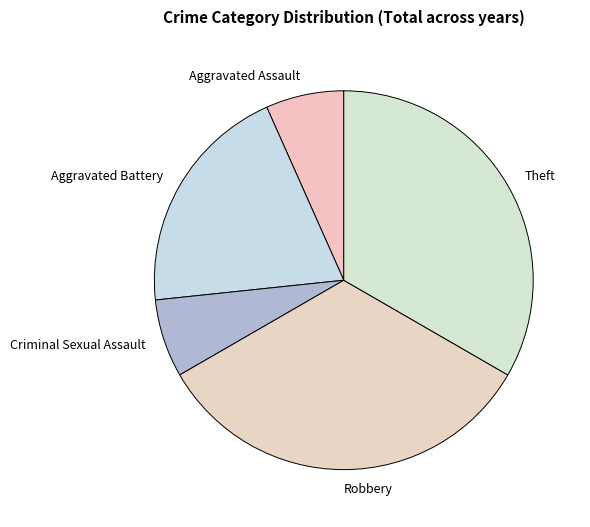

Which has a higher value, Criminal Sexual Assault or Robbery?

Robbery